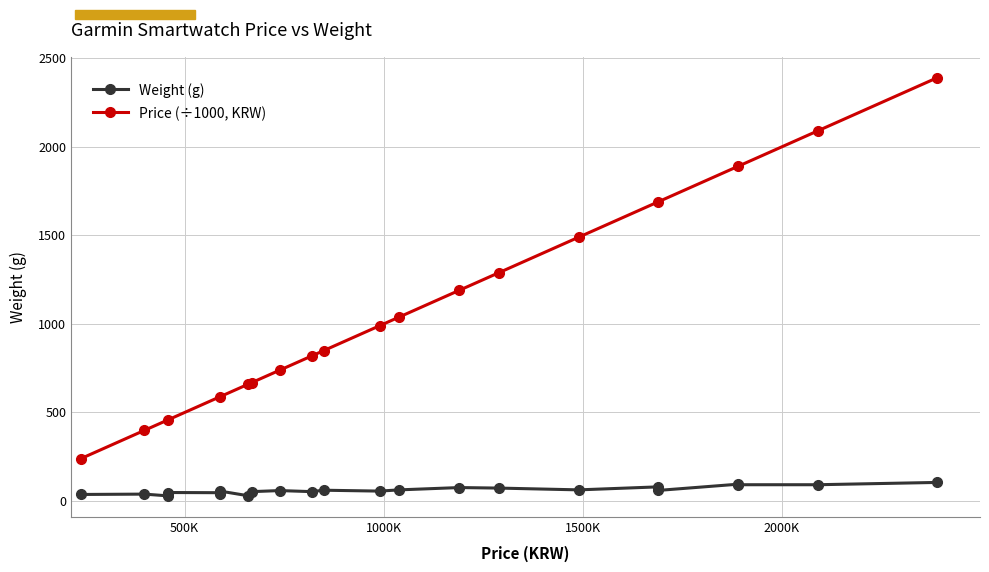

What is the approximate value at 589000, to the nearest 5?

55